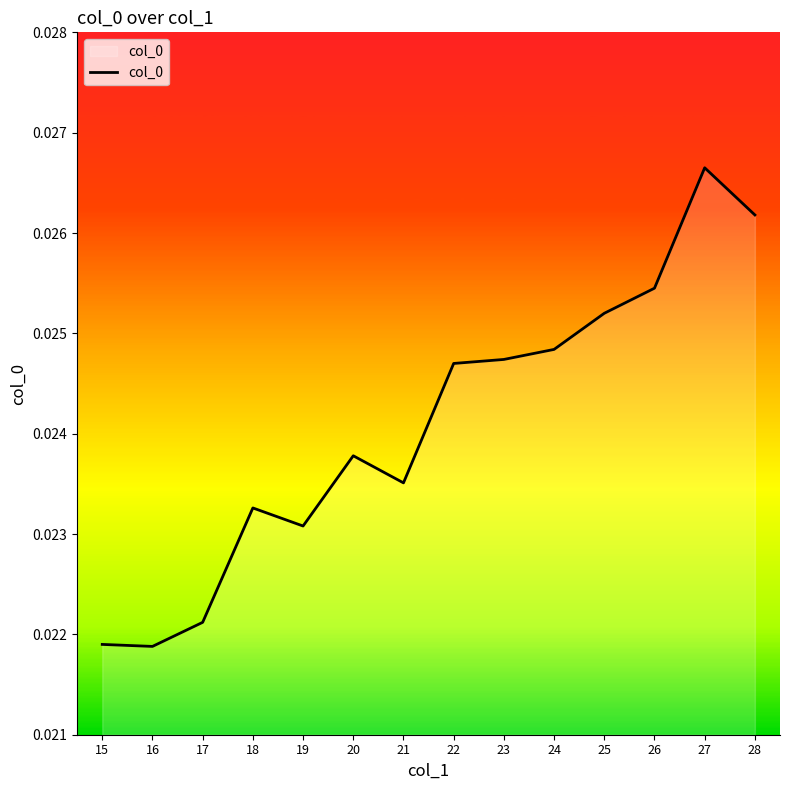

Which label corresponds to the largest value in the chart?

27